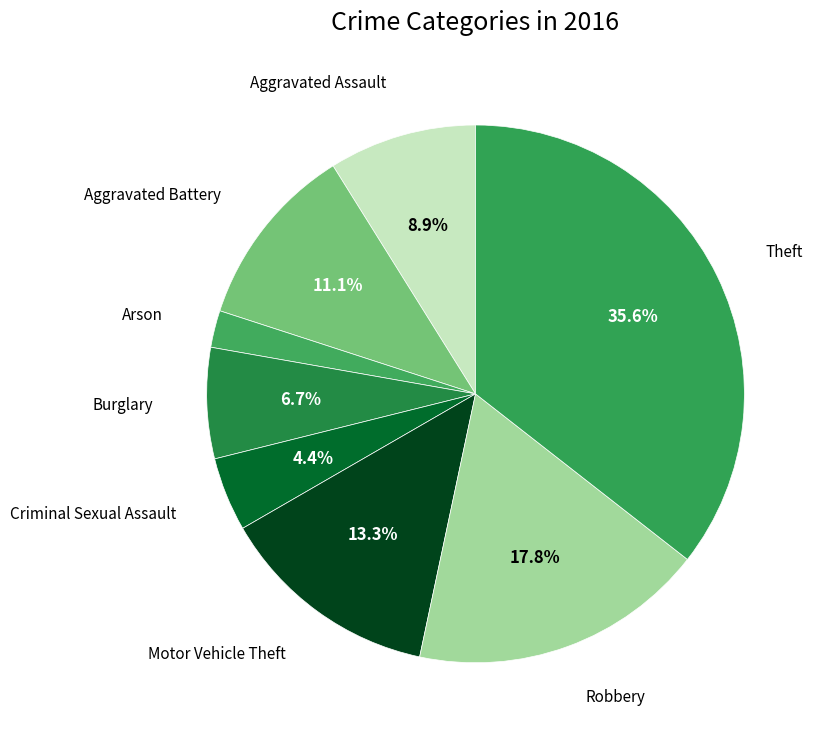

How many slices are in this pie chart?

8